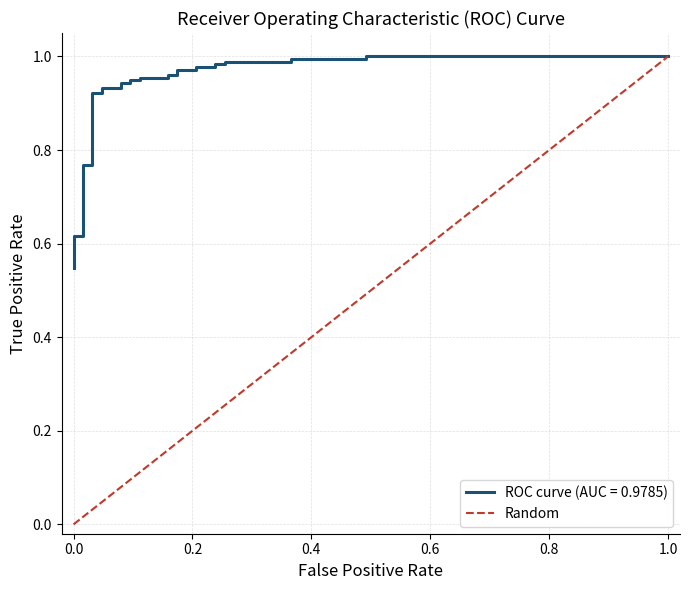

What is the maximum value shown in the chart?

1